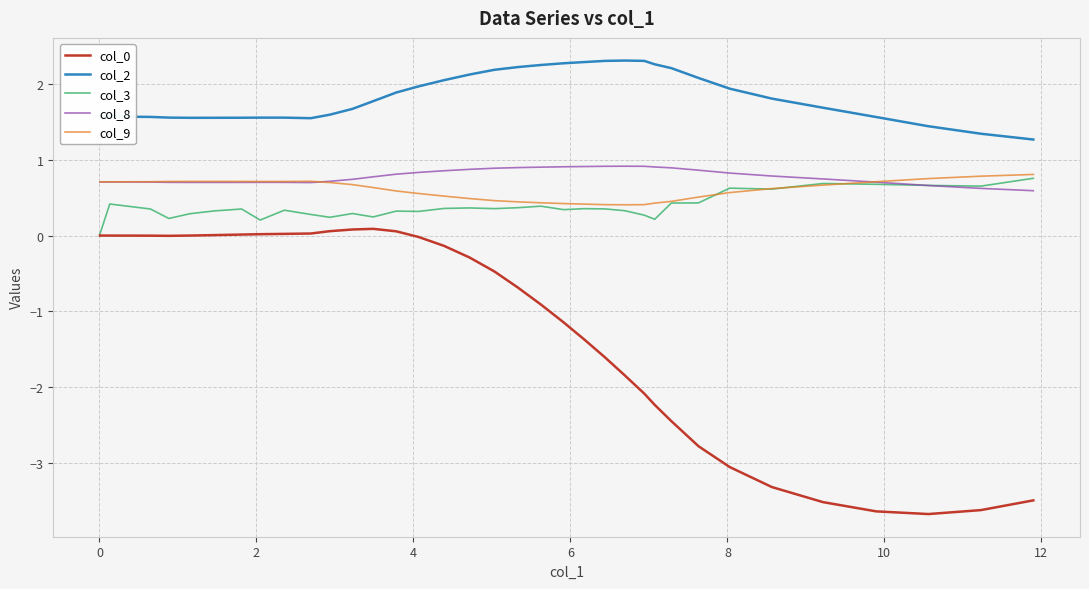

Is the value of col_0 at 6 greater than the value of col_9 at 11?

No